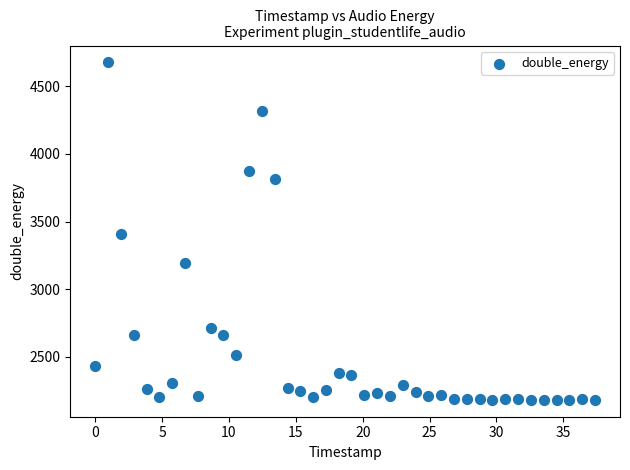

What is the range of Y values (max minus min)?

2494